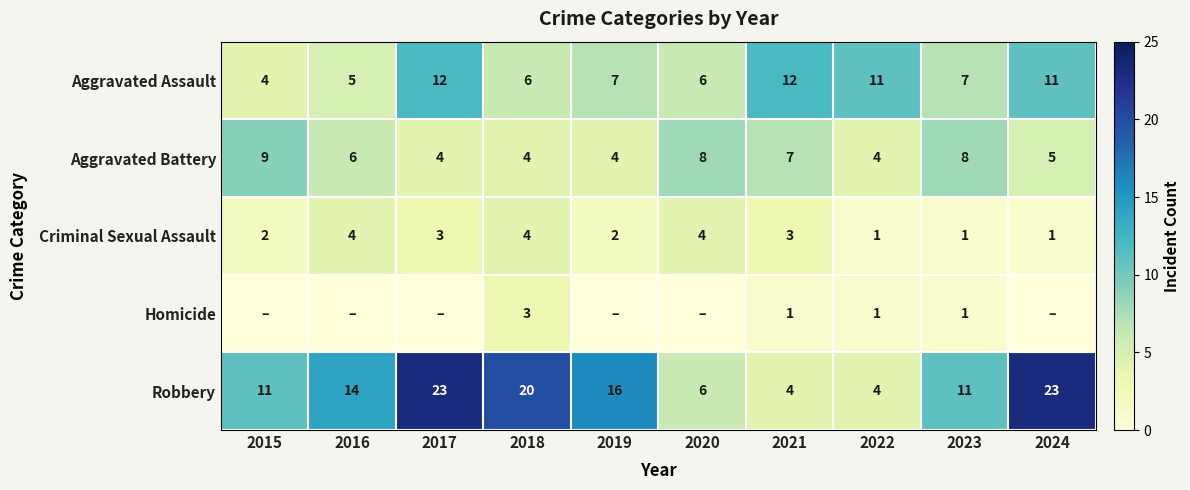

What value does the Robbery series have at 2023, to the nearest 10?

10